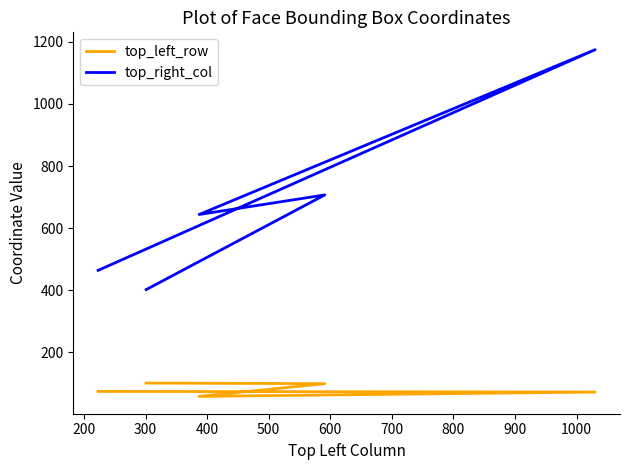

What is the difference between the maximum and minimum values in the top_left_row series?

43